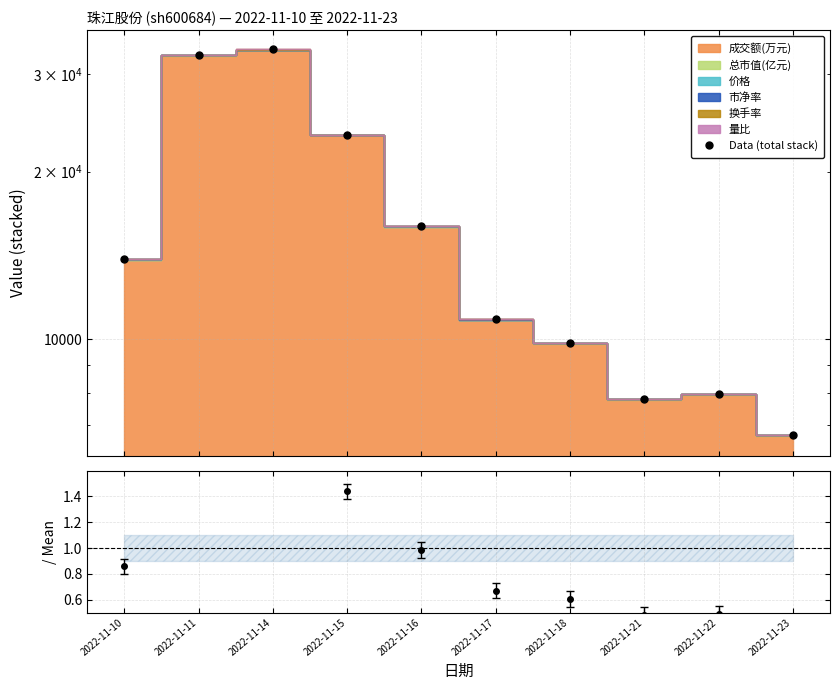

Rank the categories by value from lowest to highest.

2022-11-23, 2022-11-21, 2022-11-22, 2022-11-18, 2022-11-17, 2022-11-10, 2022-11-16, 2022-11-15, 2022-11-11, 2022-11-14